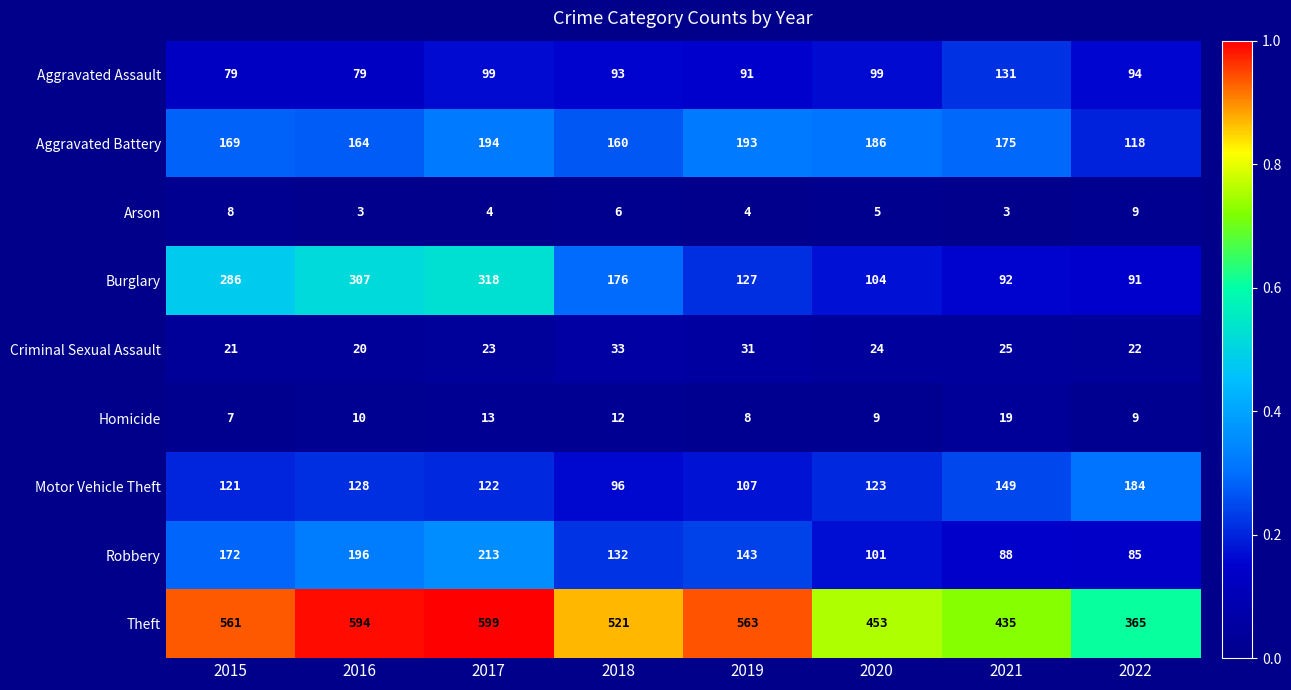

The Motor Vehicle Theft series shows 226 at 2016. True or false?

False